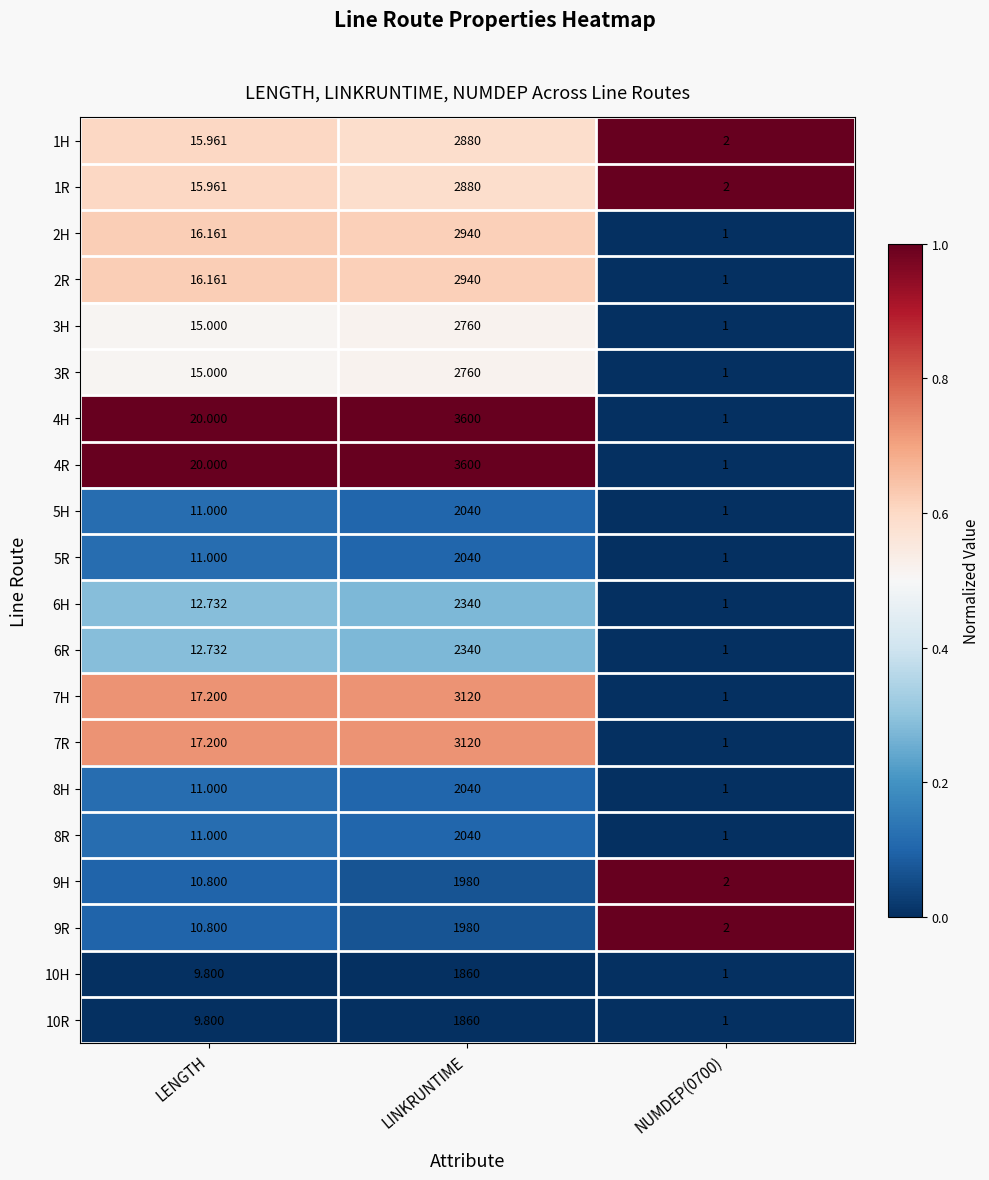

What is the total value across all series at LENGTH?

279.3